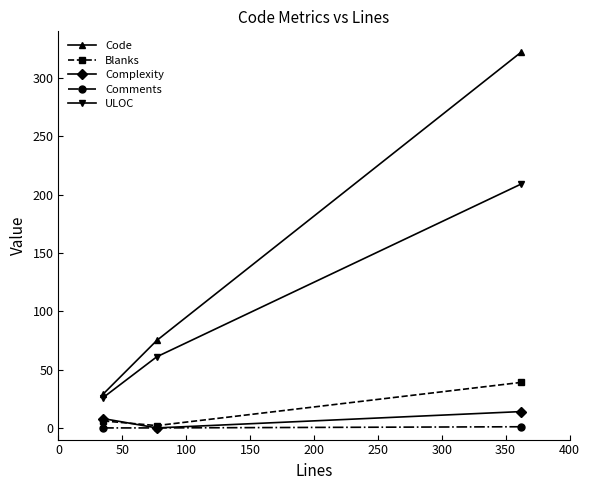

Which series has the largest total across all categories?

Code